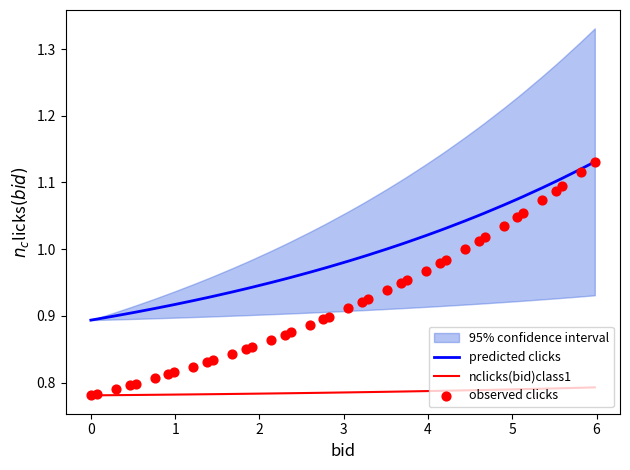

Which series reaches the minimum Y coordinate?

nclicks(bid)class1